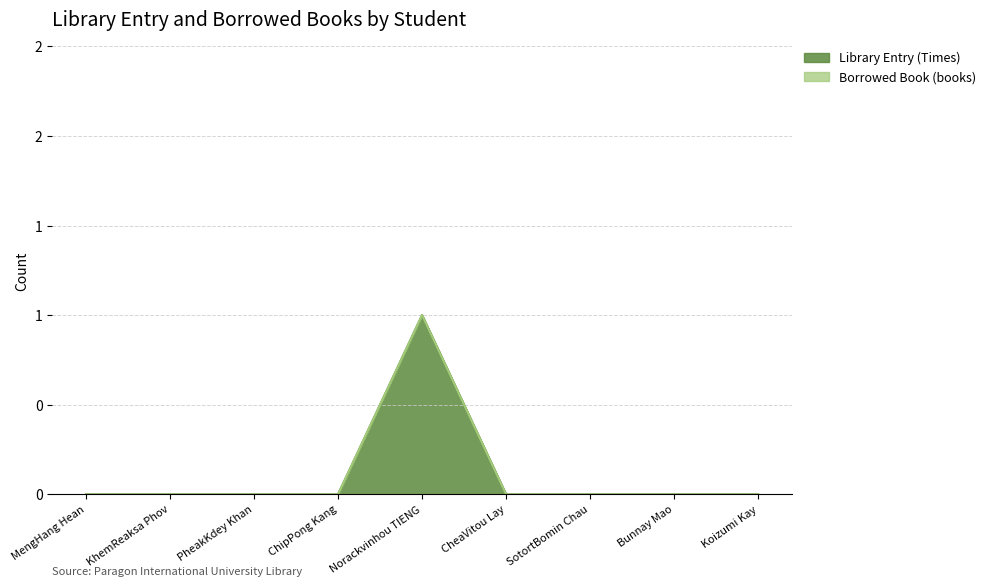

What is the change in value from ChipPong Kang to Norackvinhou TIENG?

+1